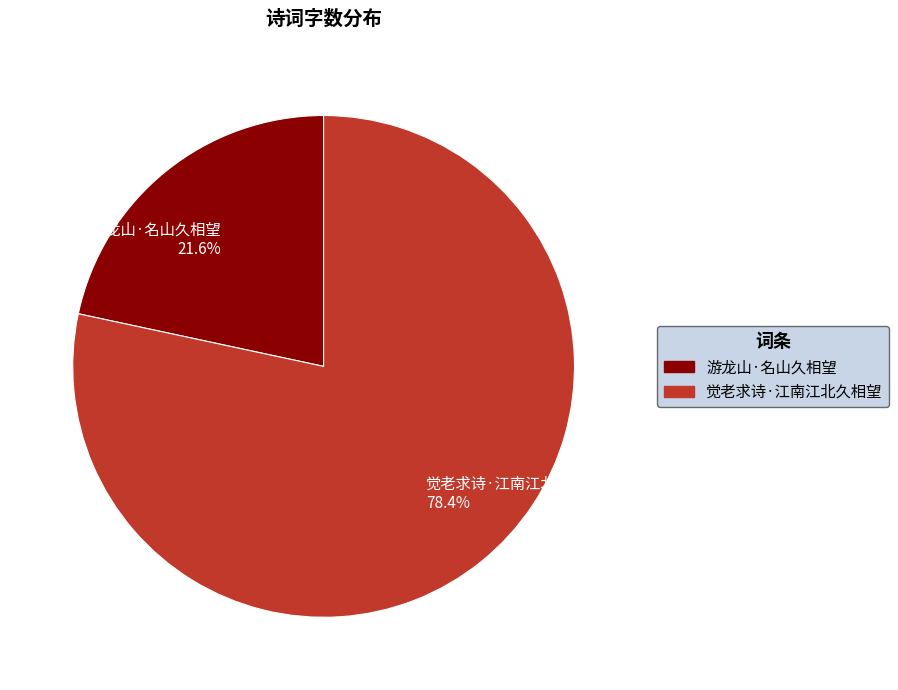

Which slice is the largest?

觉老求诗·江南江北久相望